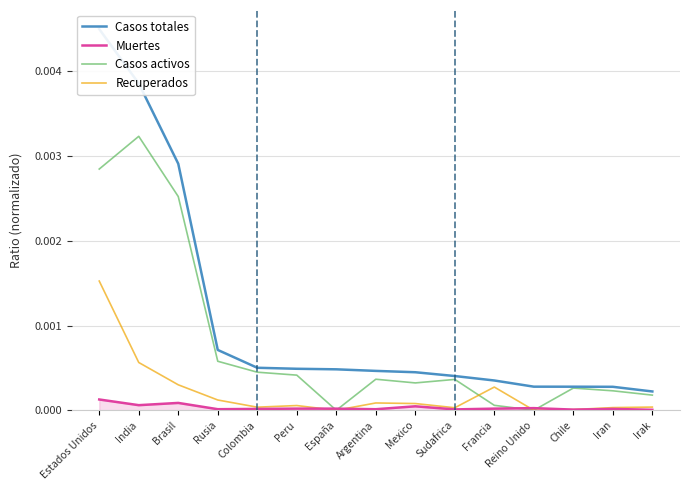

At which label is Casos totales closest to 0?

Irak